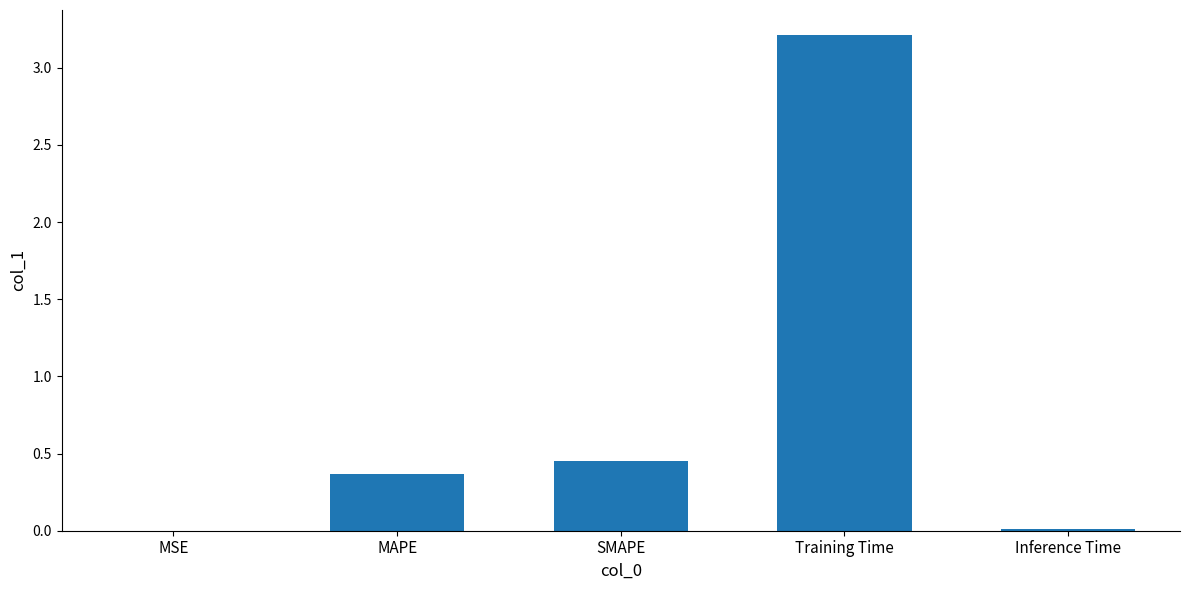

Approximately how many times larger is the value at MAPE compared to Training Time?

0.1